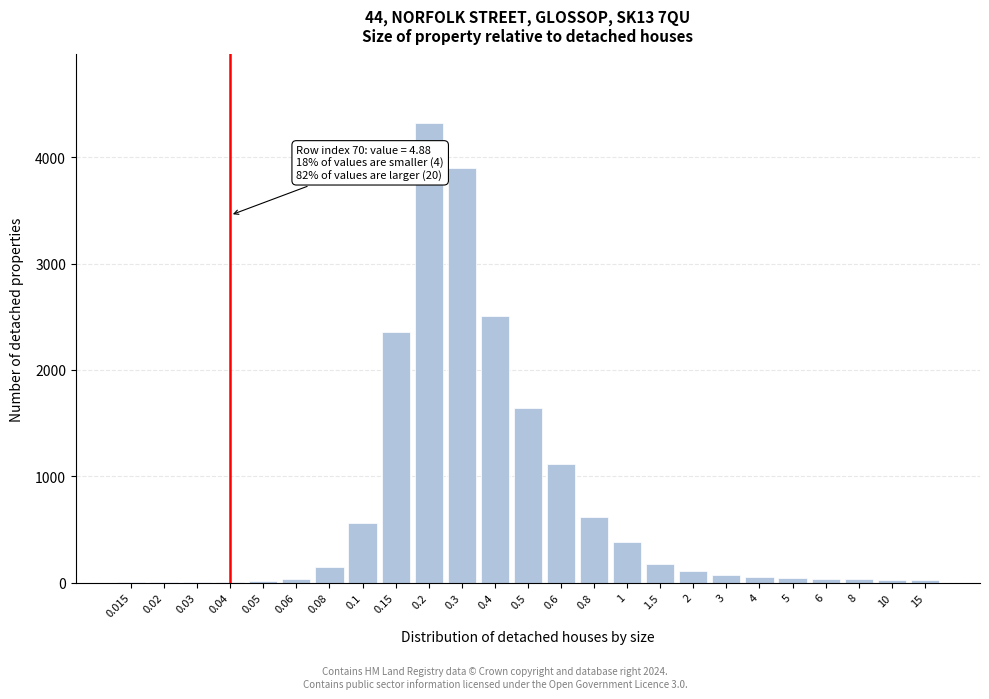

What is the greatest value displayed?

4320.0